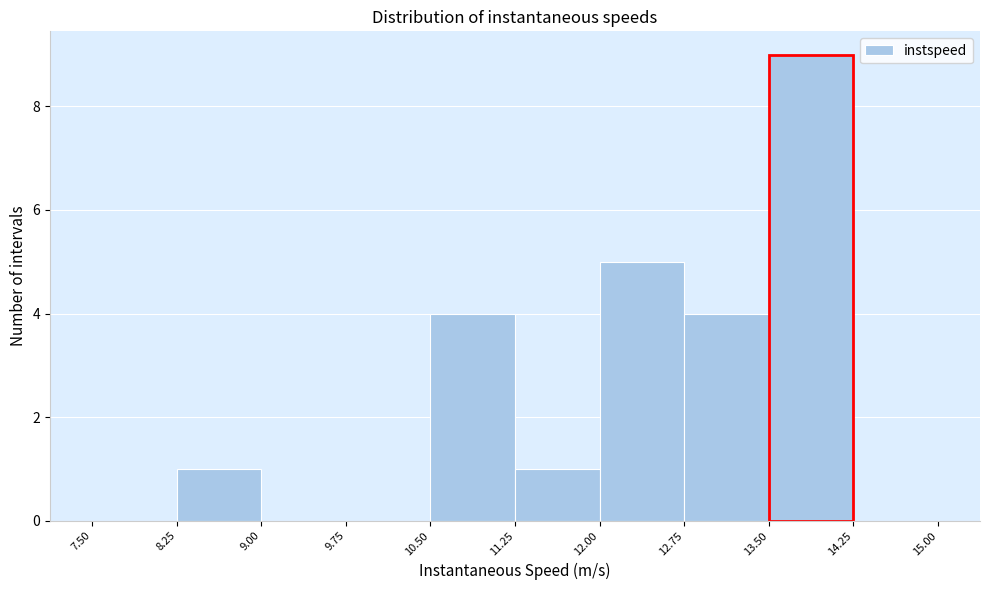

Reading left to right, list every bar in this chart as the range it spans on the x-axis followed by its height. The values are not printed on the chart, so give them approximately, as read against the axis.

7.50 to 8.25: 0
8.25 to 9.00: 1
9.00 to 9.75: 0
9.75 to 10.50: 0
10.50 to 11.25: 4
11.25 to 12.00: 1
12.00 to 12.75: 5
12.75 to 13.50: 4
13.50 to 14.25: 9
14.25 to 15.00: 0